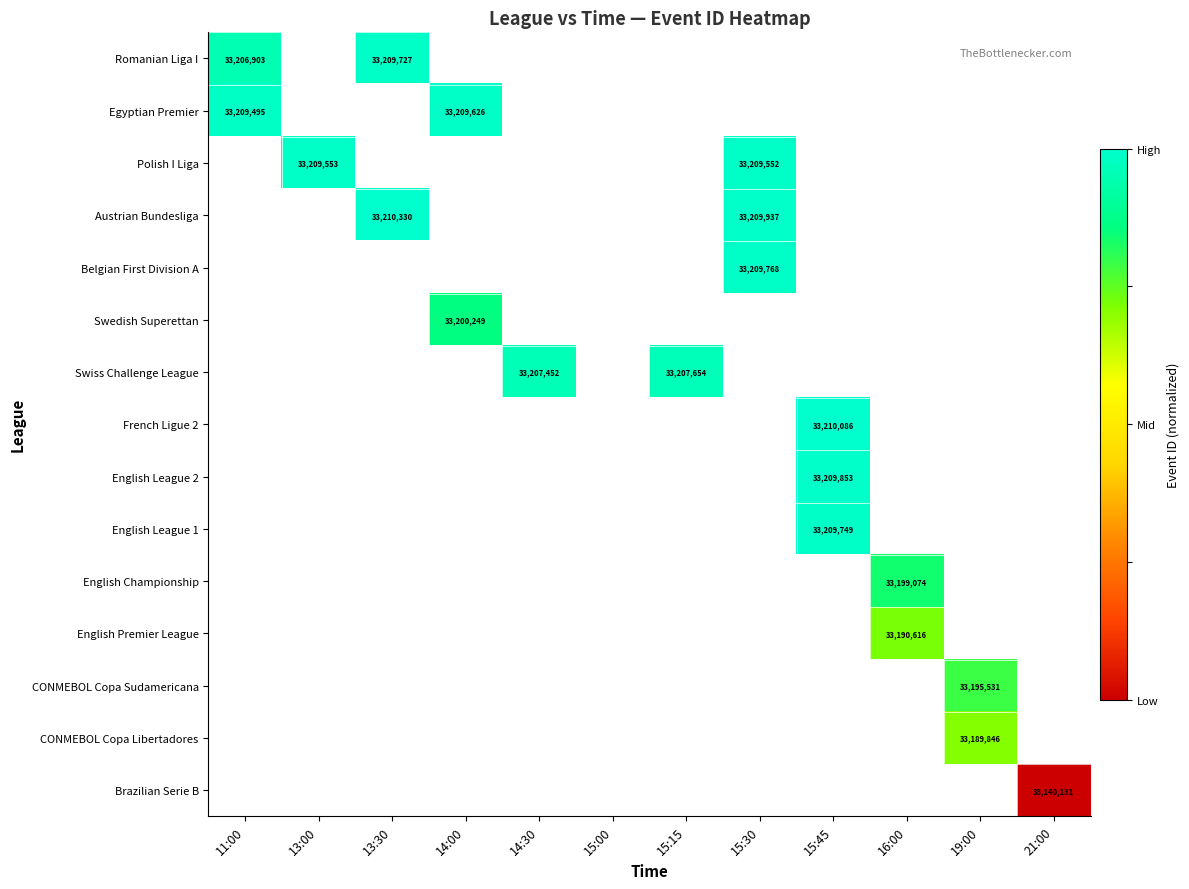

Is it true that Swiss Challenge League equals 48402137 at 15:15?

False